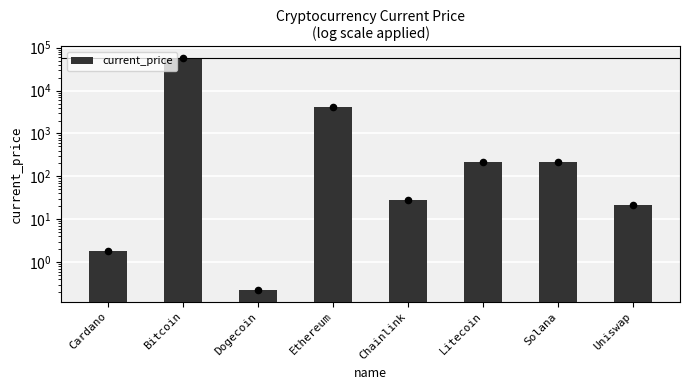

Between Solana and Dogecoin, which is larger?

Solana